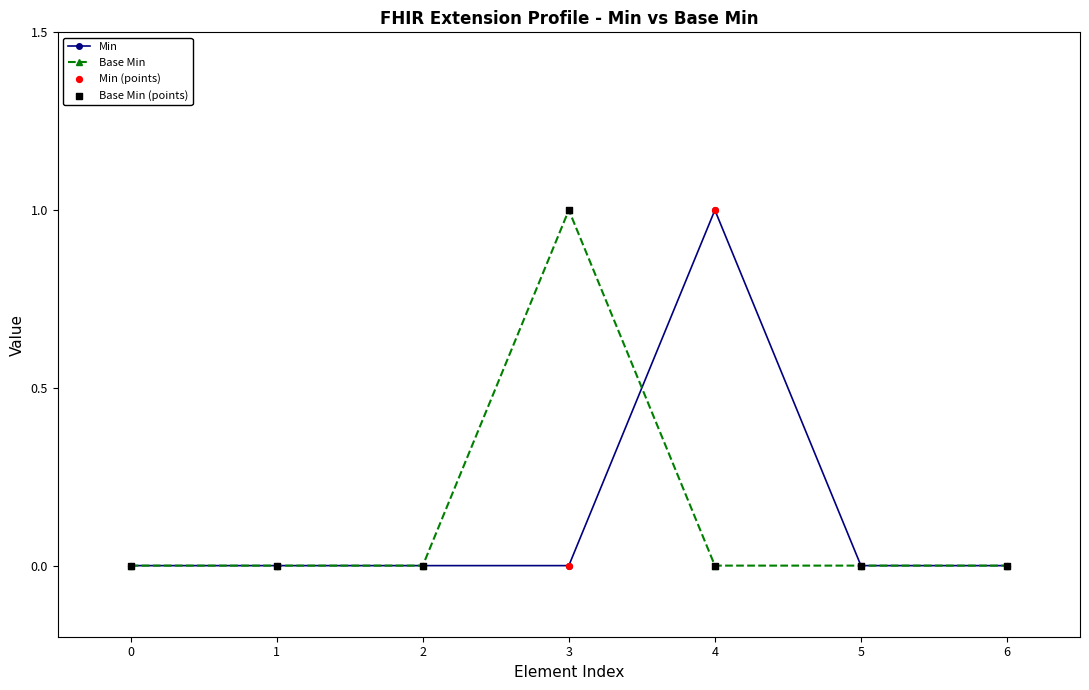

What is the value of the Min point at the 5th from the left?

1